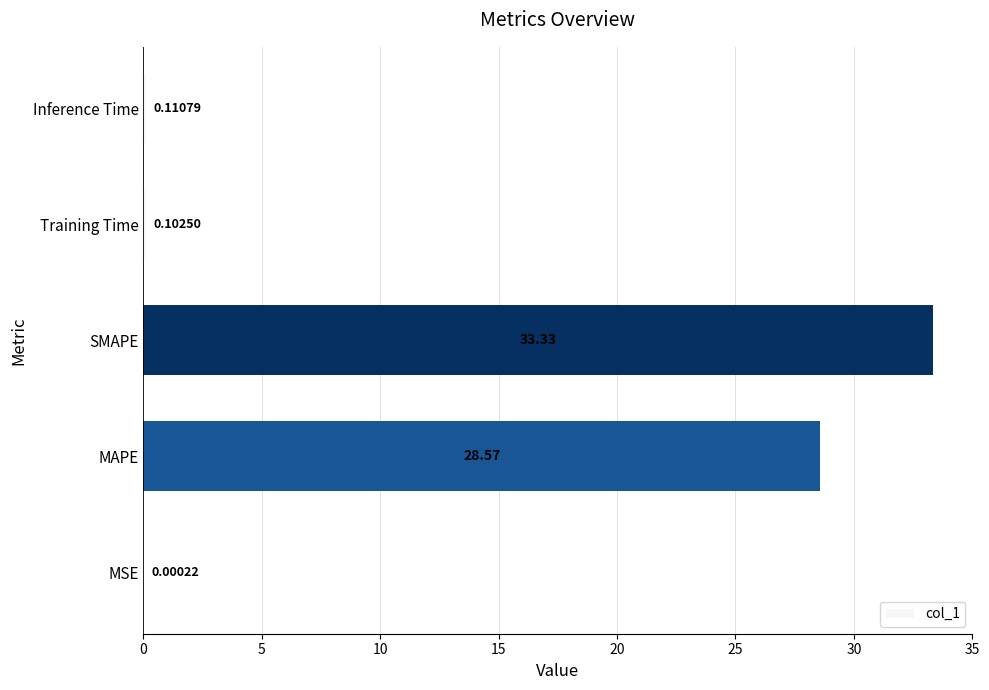

Approximately how many times larger is the value at SMAPE compared to MAPE?

1.2